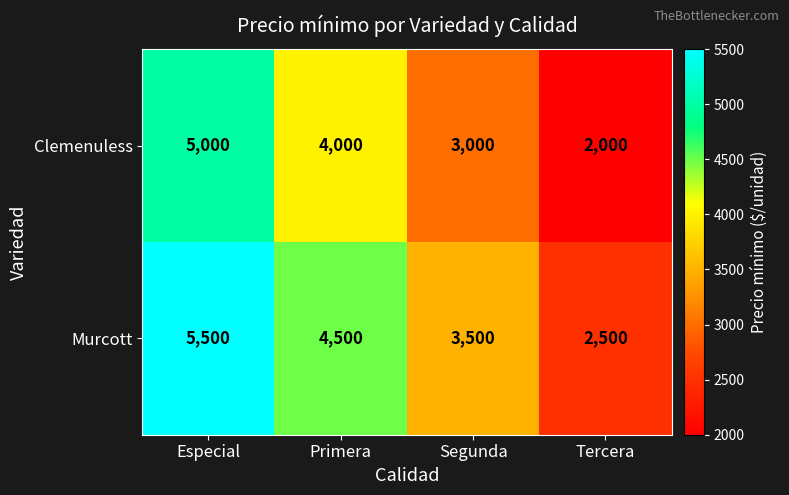

What is the difference between the highest and lowest values at Primera?

500